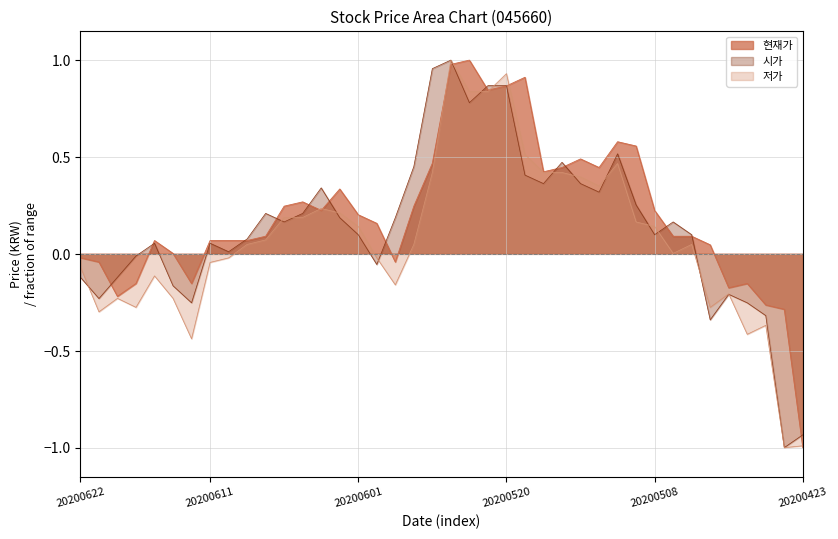

The value of 저가 at 20200512 is 0.7. True or false?

False